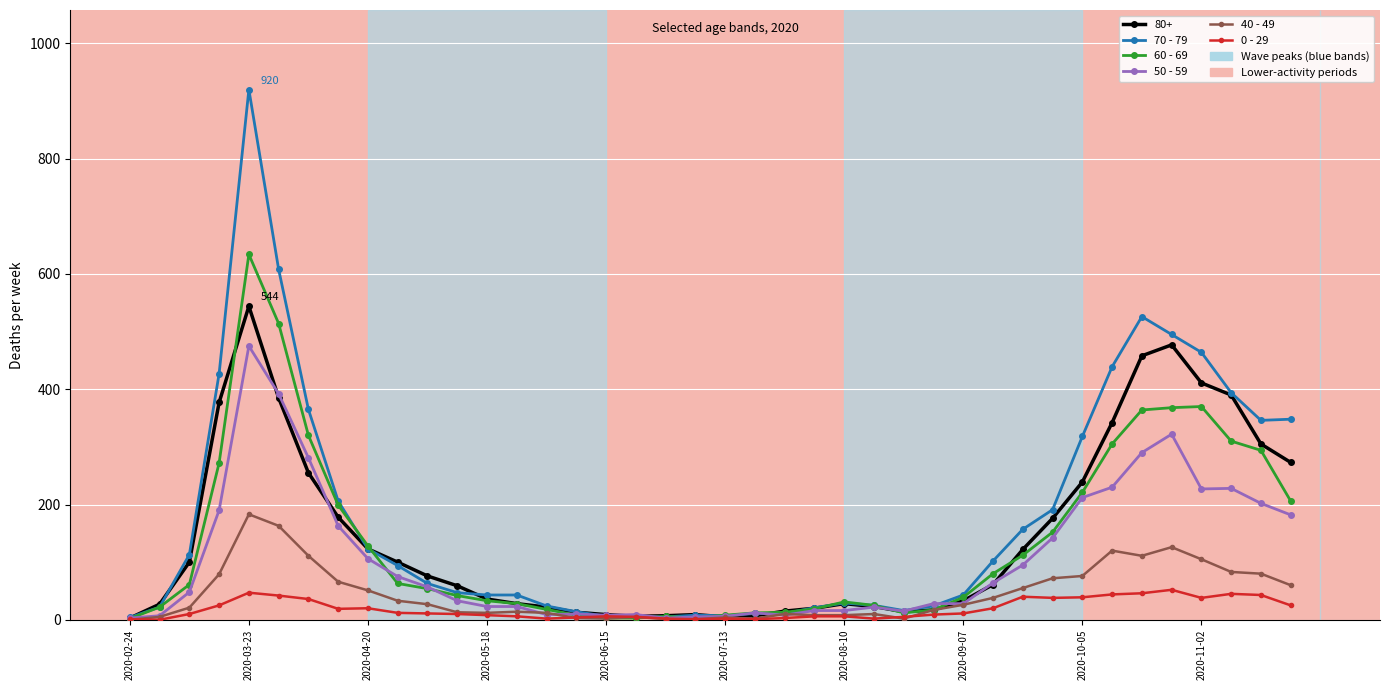

What is the maximum value shown in the chart?

920